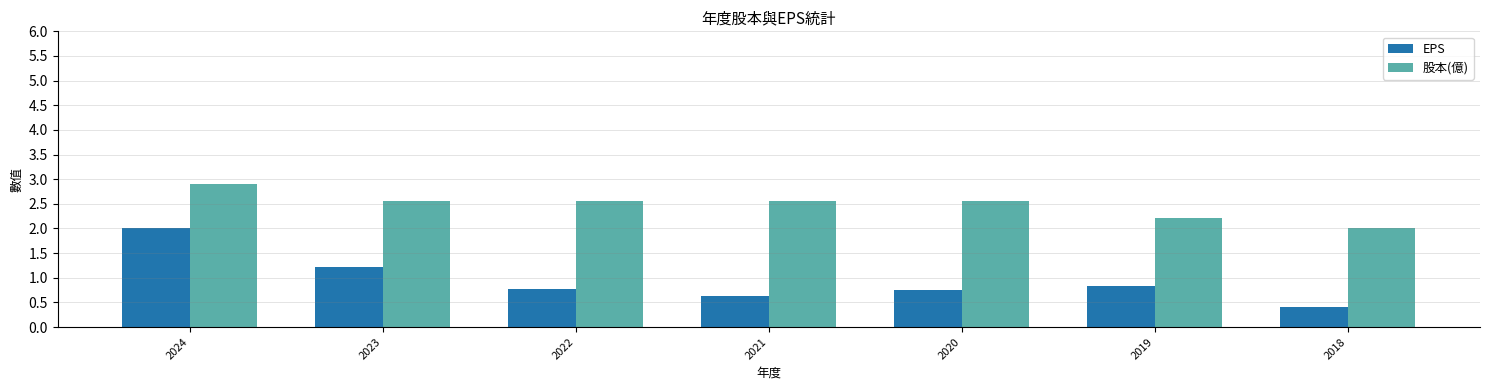

Is the value of 股本(億) at 2019 greater than the value of EPS at 2022?

Yes